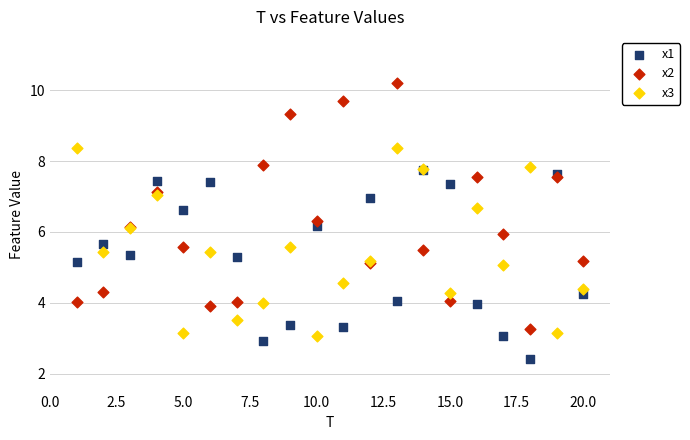

Which series contains the highest Y value?

x2